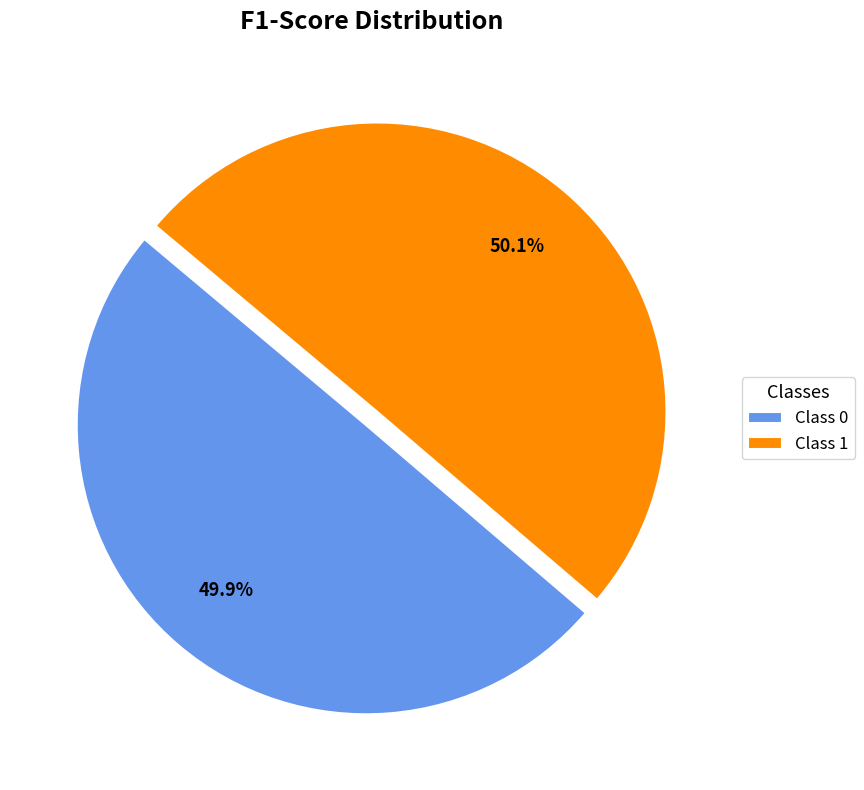

How much of the chart is everything except Class 1?

49.9%